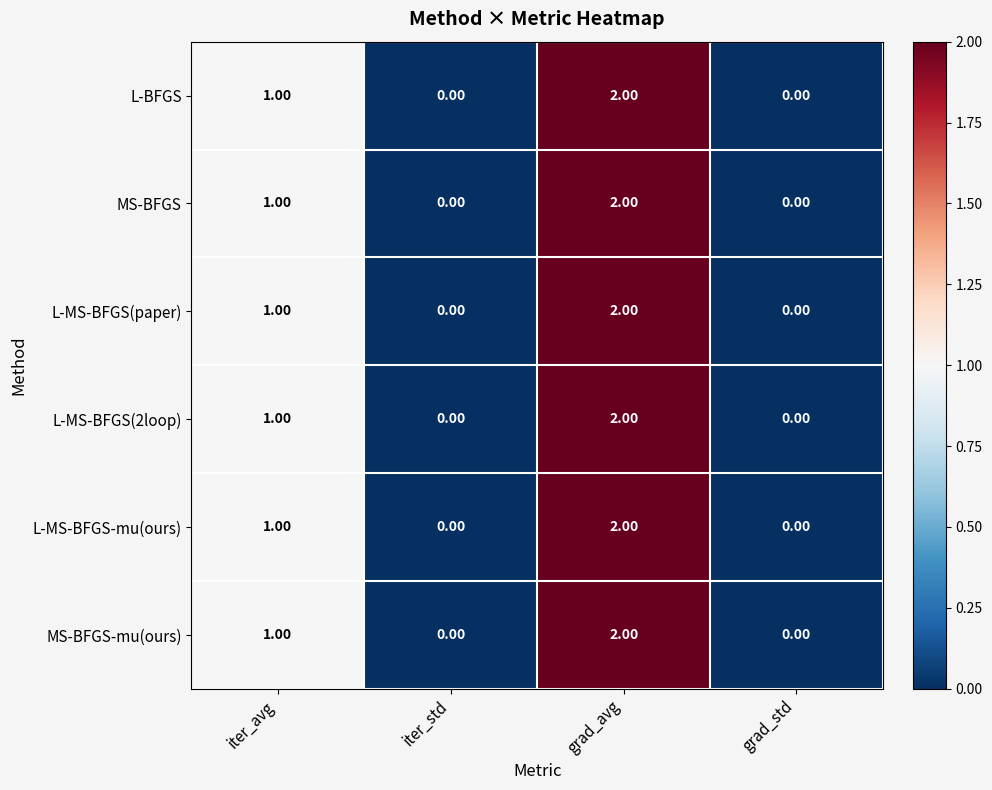

At which label is L-MS-BFGS(paper) closest to 1?

iter_avg